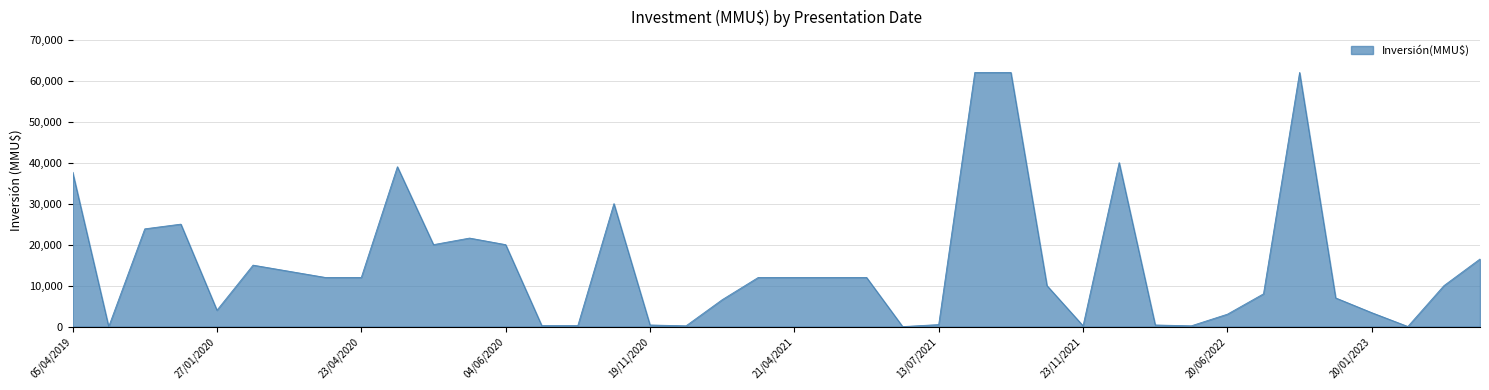

What is the average value?

15365